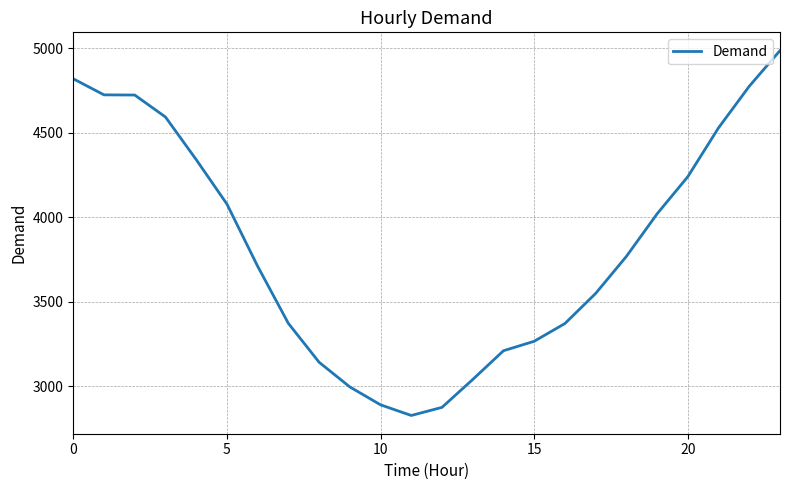

What is the smallest value displayed?

2828